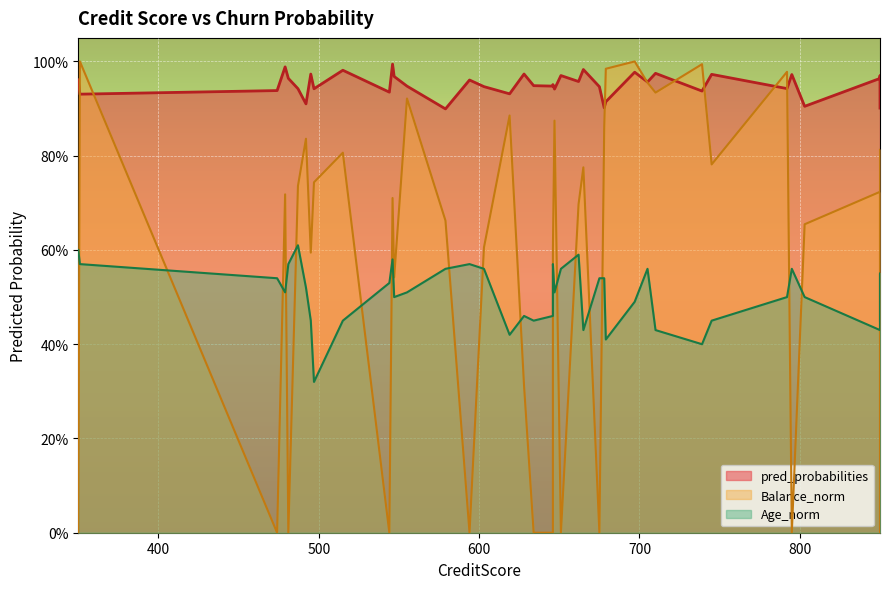

True or false: Age_norm and pred_probabilities cross at least once.

False